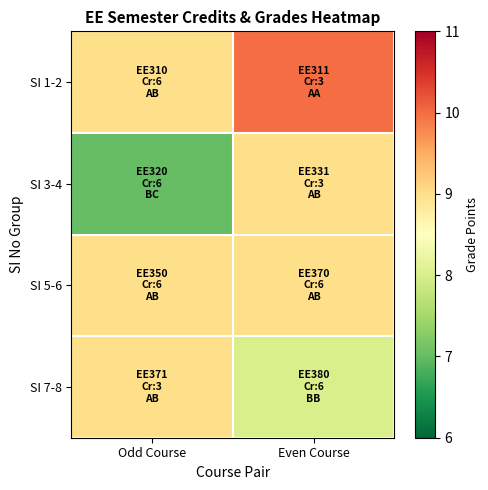

Reading left to right, list all the values displayed in this chart.

SI 1-2: Odd Course=9	Even Course=10
SI 3-4: Odd Course=7	Even Course=9
SI 5-6: Odd Course=9	Even Course=9
SI 7-8: Odd Course=9	Even Course=8